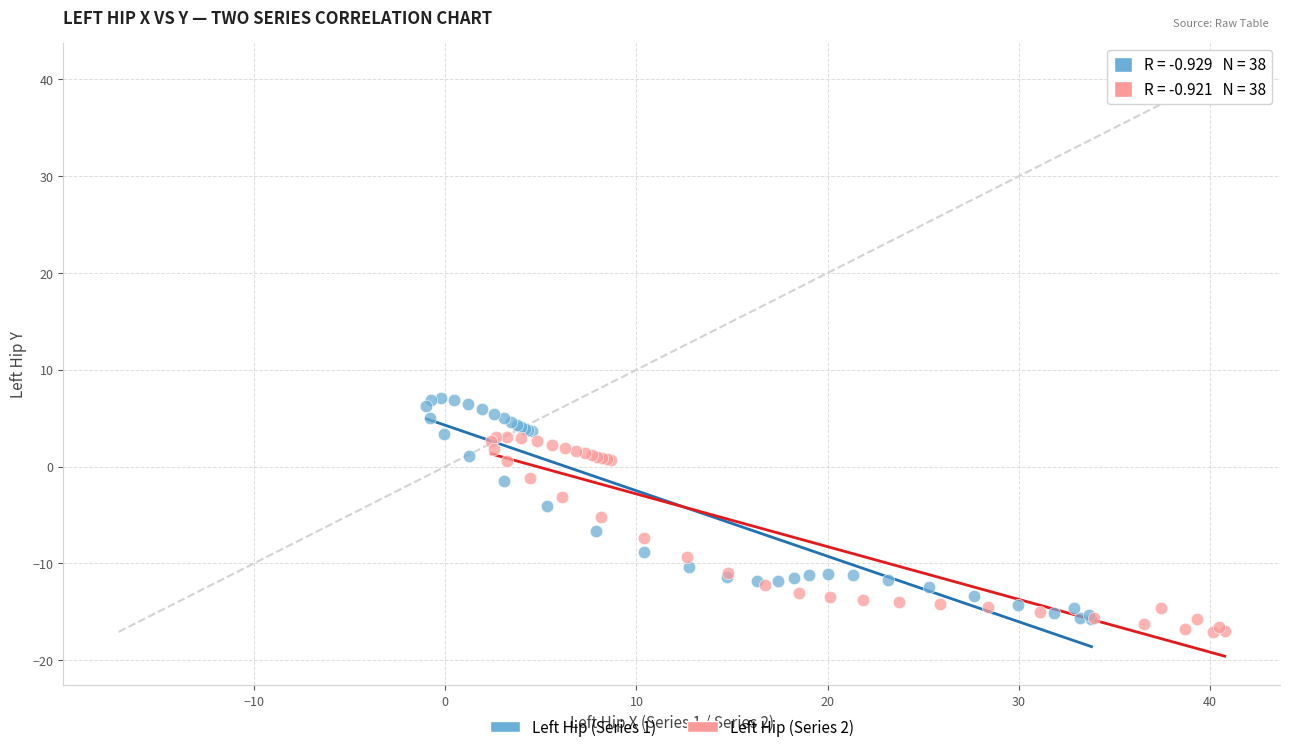

Which series reaches the maximum Y coordinate?

Left Hip (Series 1)